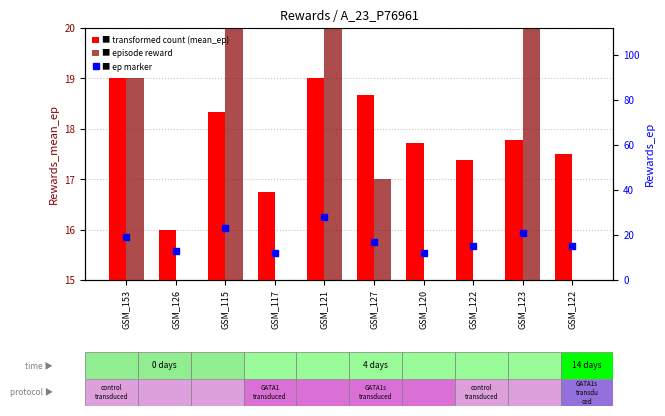

True or false: Rewards_mean_ep has a value of 16.0 at GSM_126.

True